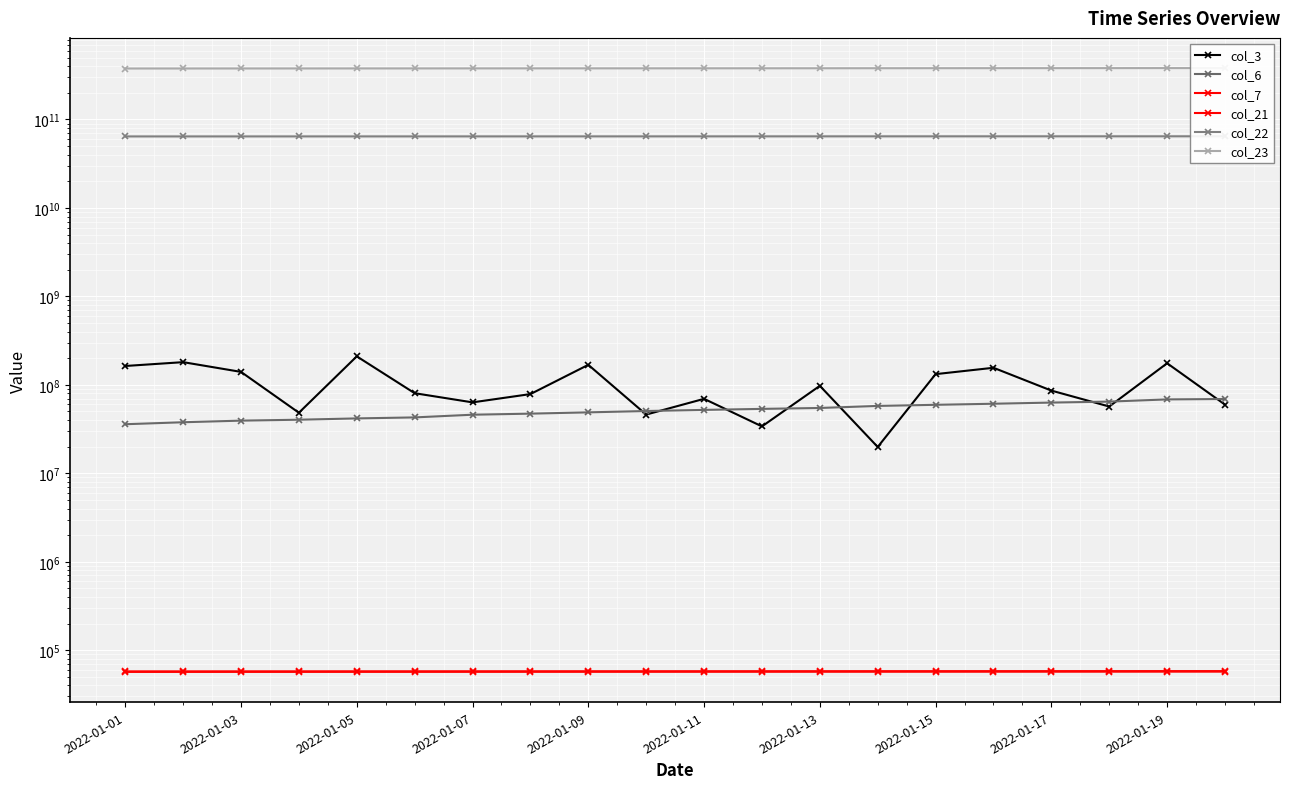

Rank the series by their maximum value, from highest to lowest.

col_23, col_22, col_3, col_6, col_7, col_21